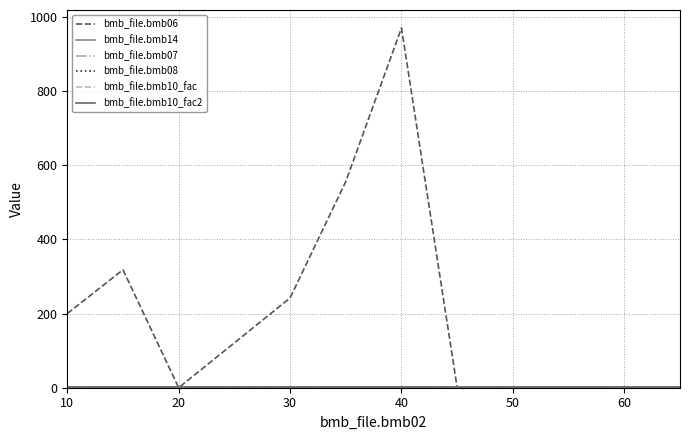

Is this an area chart (filled region under the line)?

No